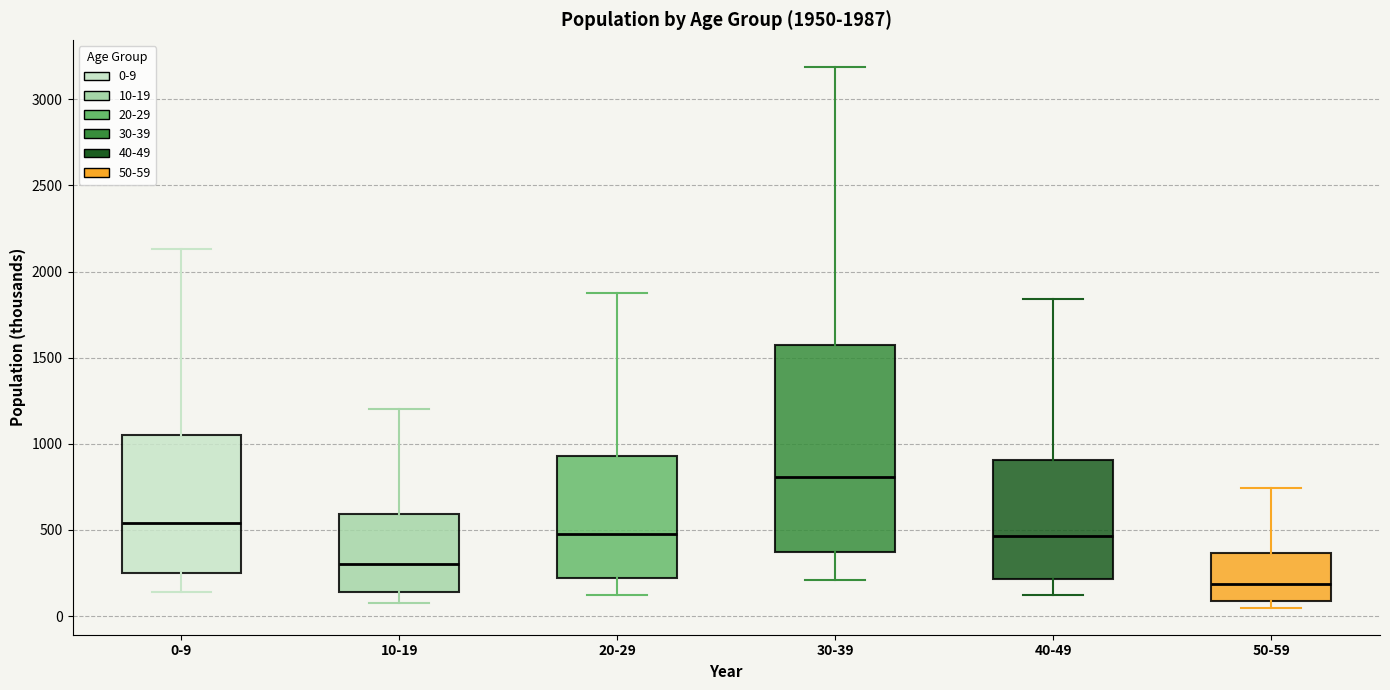

Which box is the tallest, from its lower edge to its upper edge?

30-39